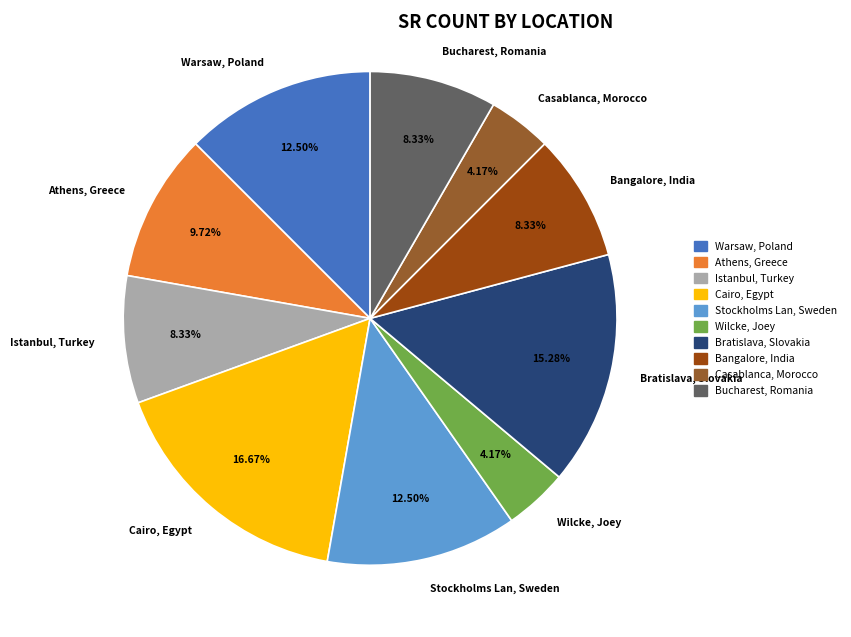

Is it true that Casablanca, Morocco is 19% of the pie?

False